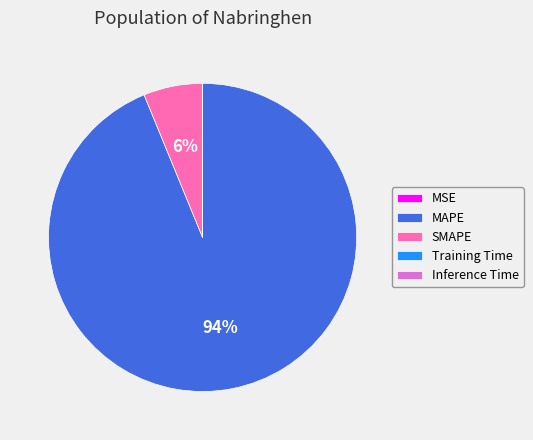

Which category has the biggest portion of the pie?

MAPE